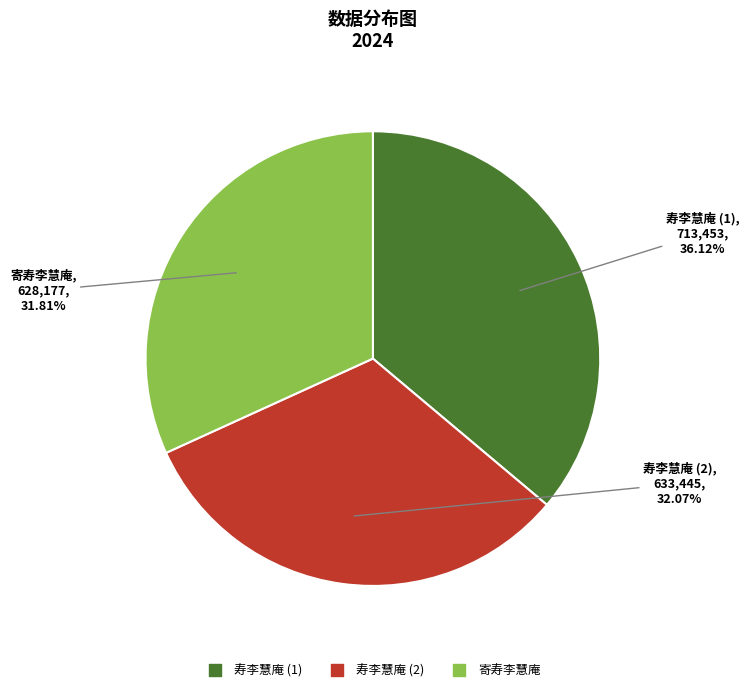

To the nearest percent, what is the difference between the largest and smallest slice percentages?

4%